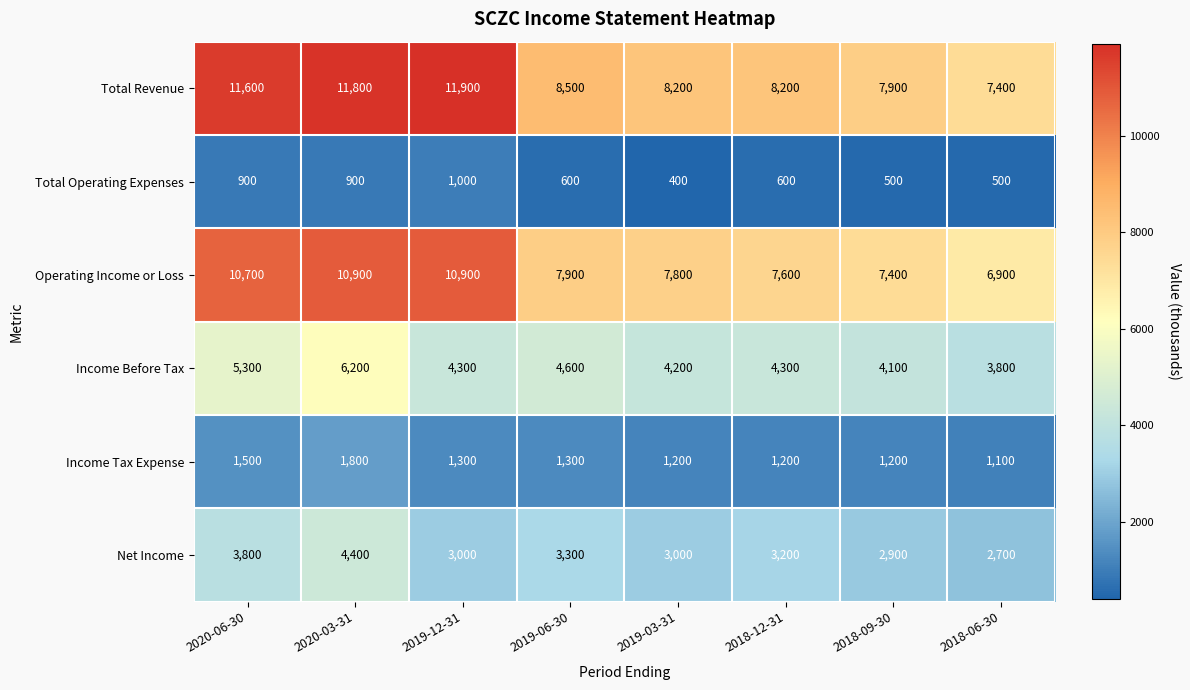

Which category has the highest value across all series?

2019-12-31